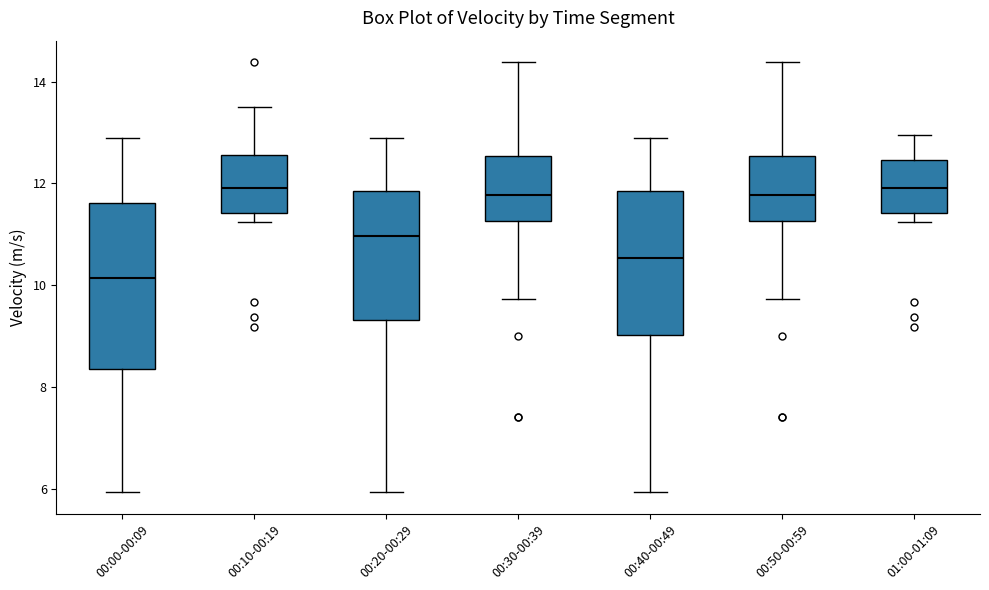

Reading left to right, read every box against the y-axis: the position of its median line, the range the box covers, and the ends of its whiskers. The values are not printed on the chart, so give them approximately, as read against the axis.

00:00-00:09: median 10.2, box 8.4 to 11.6, whiskers 6.0 to 12.8
00:10-00:19: median 12.0, box 11.4 to 12.6, whiskers 11.2 to 13.6
00:20-00:29: median 11.0, box 9.4 to 11.8, whiskers 6.0 to 12.8
00:30-00:39: median 11.8, box 11.2 to 12.6, whiskers 9.8 to 14.4
00:40-00:49: median 10.6, box 9.0 to 11.8, whiskers 6.0 to 12.8
00:50-00:59: median 11.8, box 11.2 to 12.6, whiskers 9.8 to 14.4
01:00-01:09: median 12.0, box 11.4 to 12.4, whiskers 11.2 to 13.0